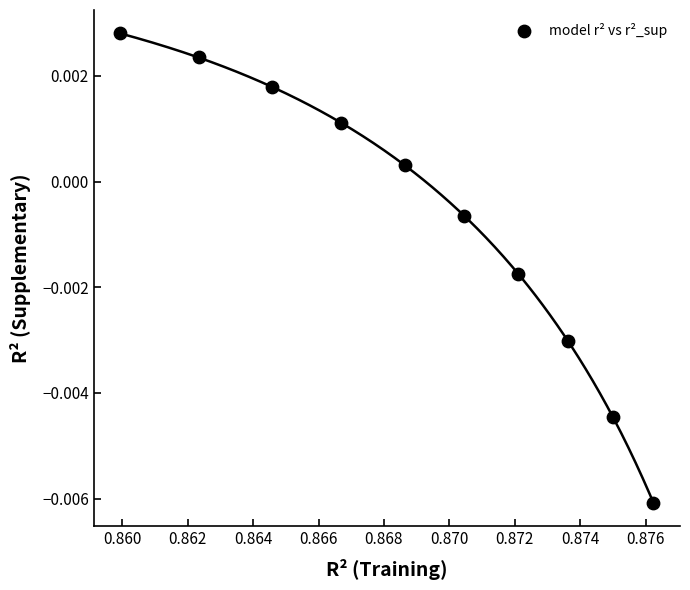

What is the average X value?

0.9